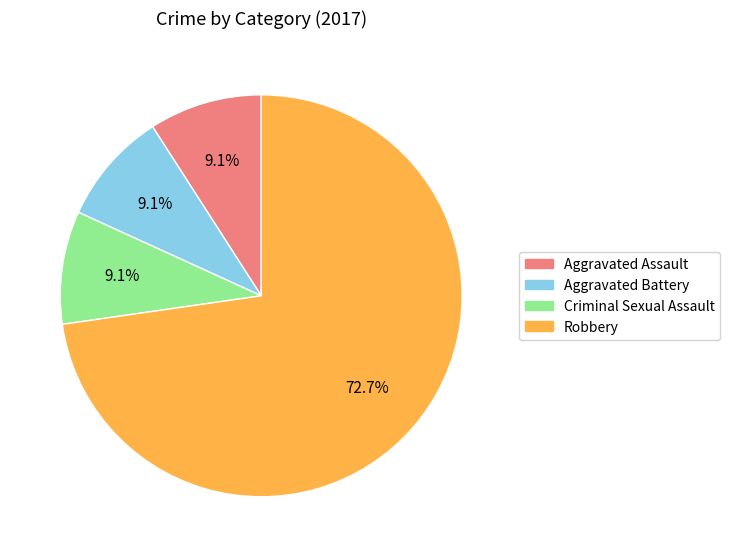

To the nearest percent, what is the average slice percentage?

25%